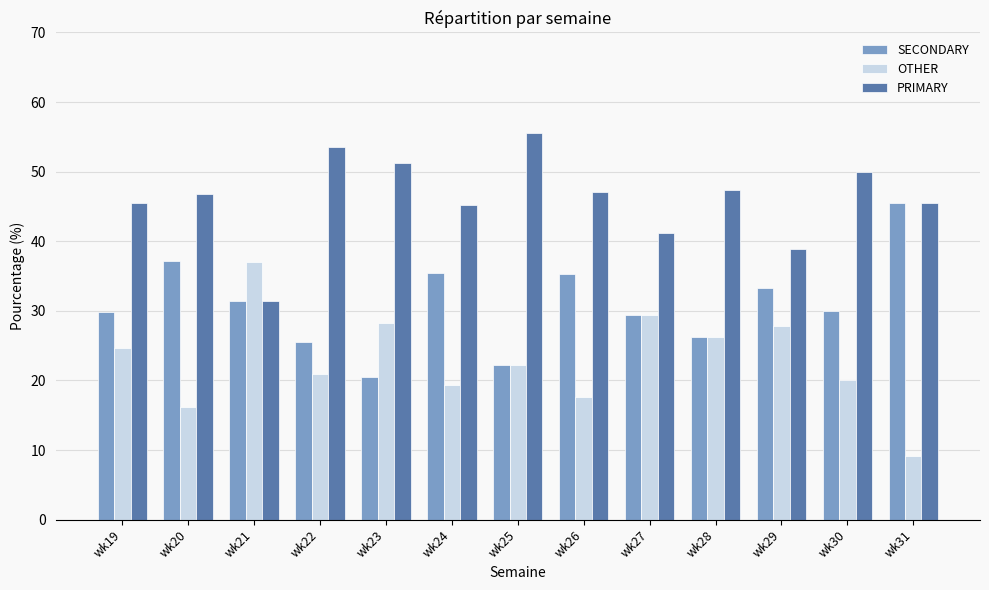

Which series changed the most between wk25 and wk27?

PRIMARY